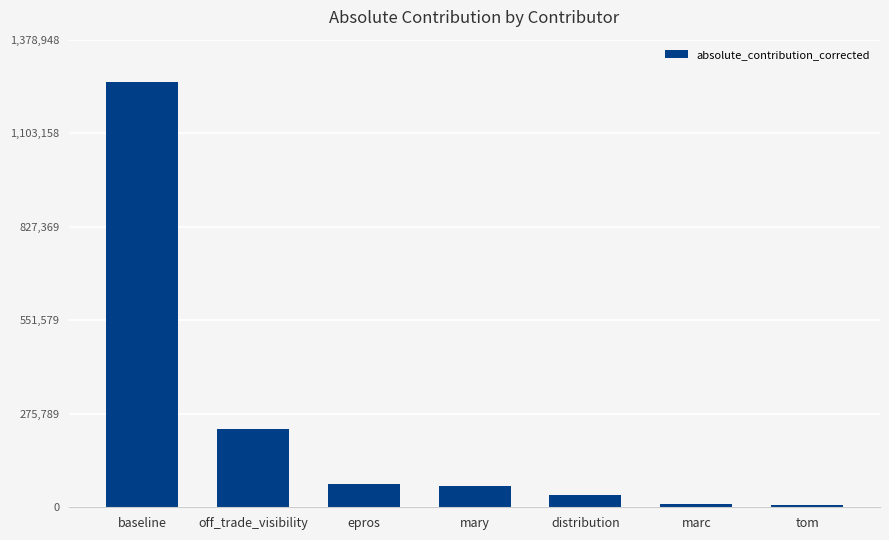

What is the smallest value displayed?

6975.4